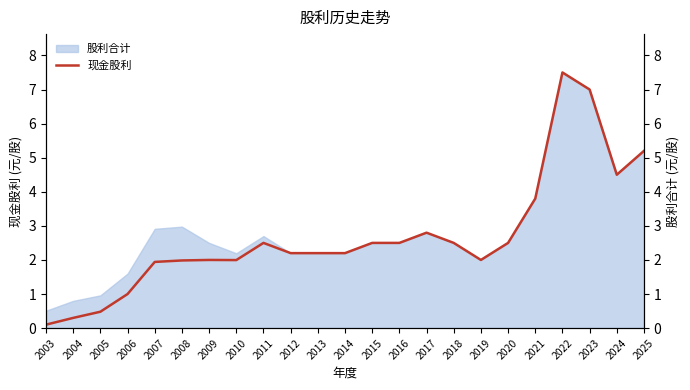

True or false: the data shows 0.1 at 2003.

True